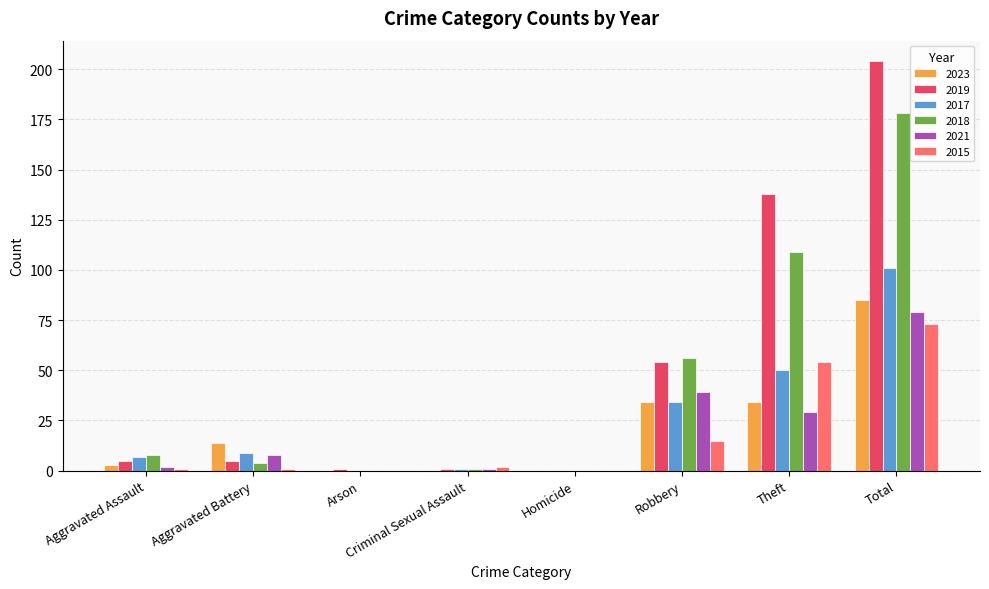

Which series changed the most between Robbery and Total?

2019